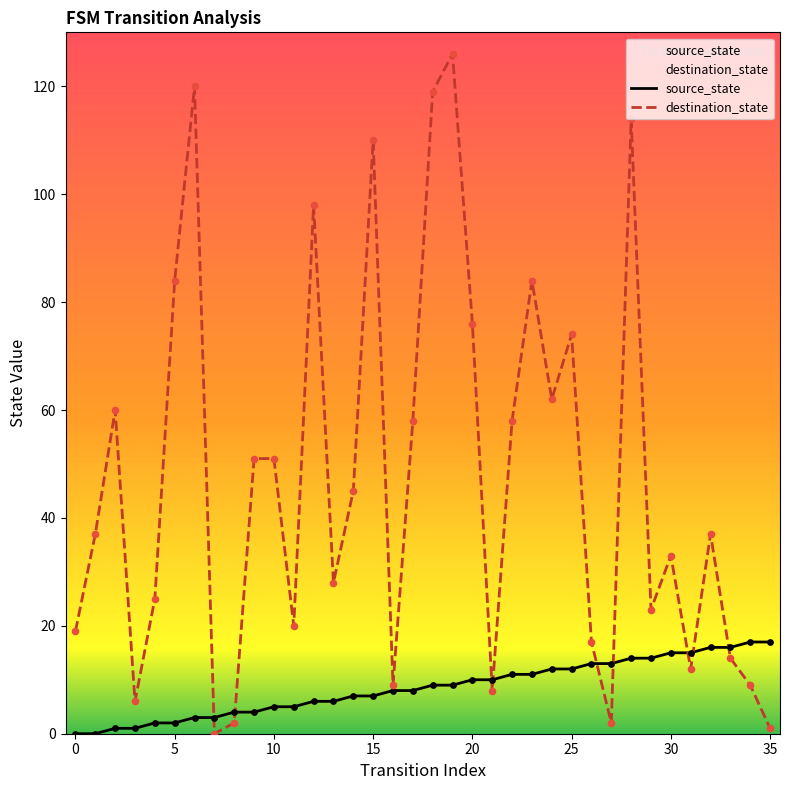

At how many categories does at least one series exceed 122?

1